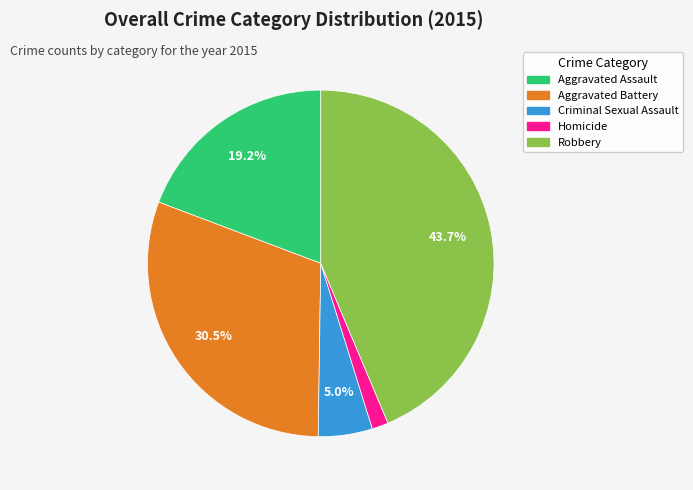

What percentage is the Criminal Sexual Assault slice, to the nearest percent?

5%